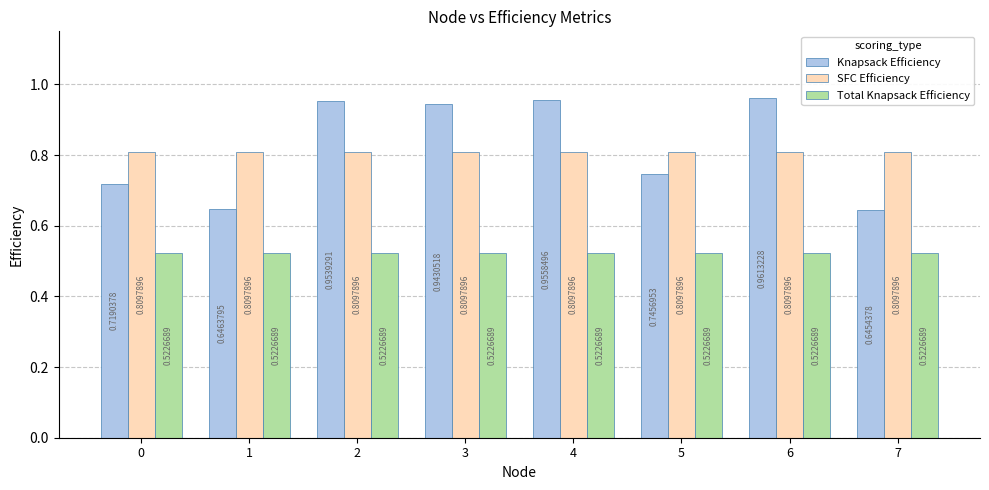

What is the total value across all series at 3?

2.3